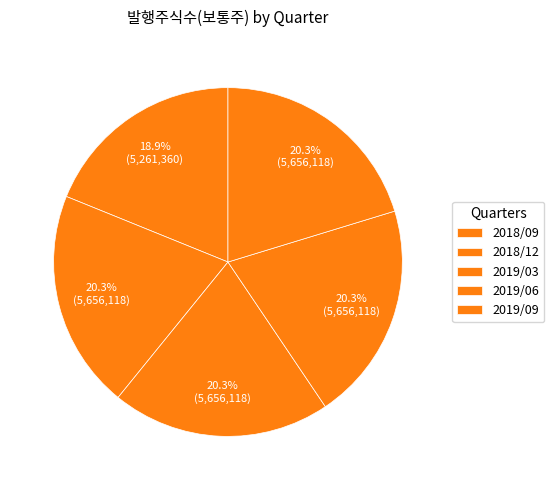

Which category has the biggest portion of the pie?

2018/12